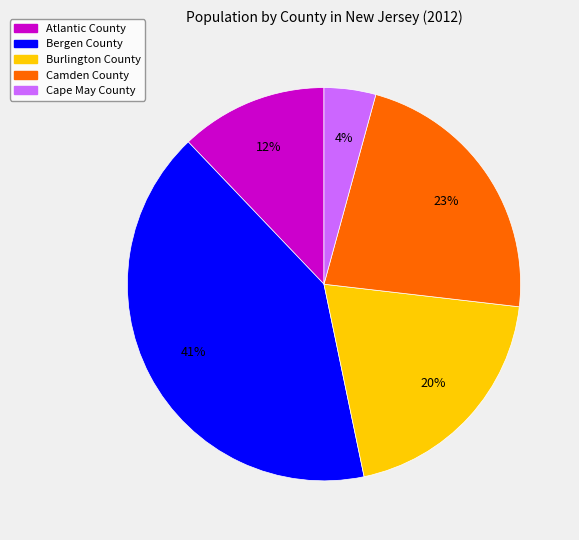

To the nearest percent, what is the difference between the largest and smallest slice percentages?

37%